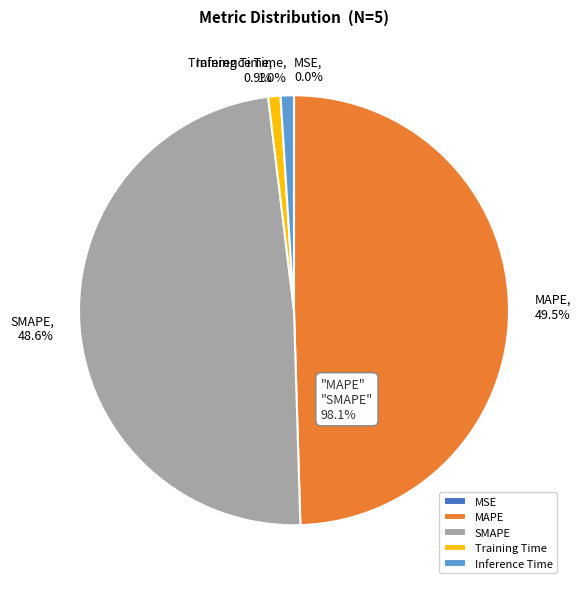

What percentage is the Training Time slice, to the nearest percent?

1%